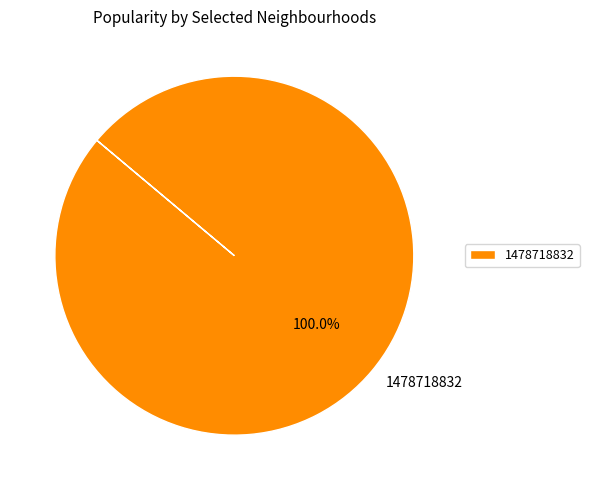

Which category accounts for the majority?

1478718832